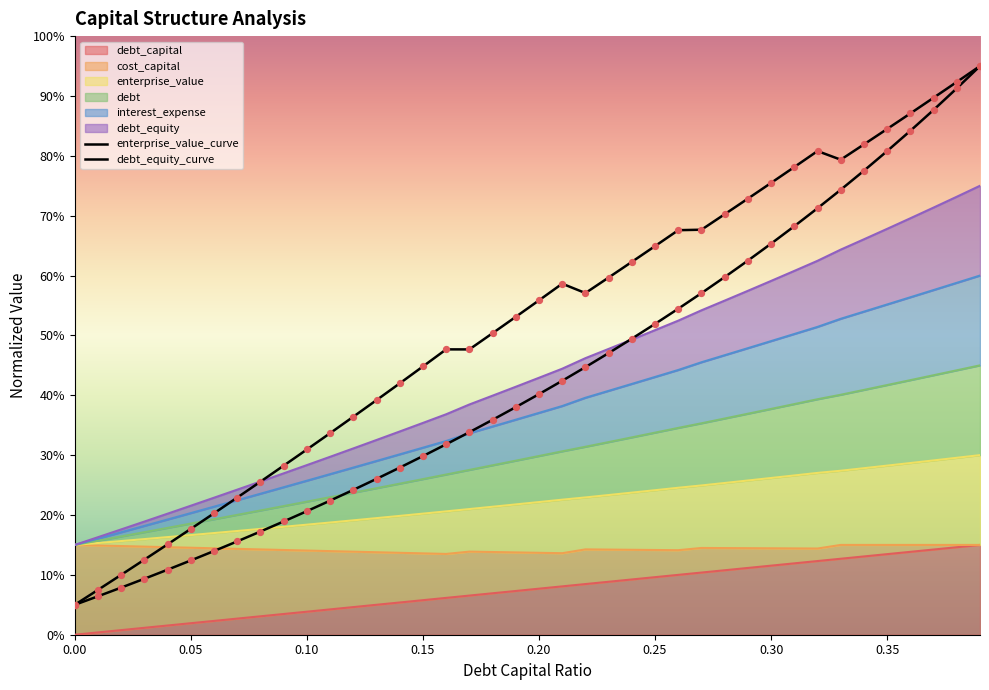

Which series has the largest total across all categories?

enterprise_value_curve